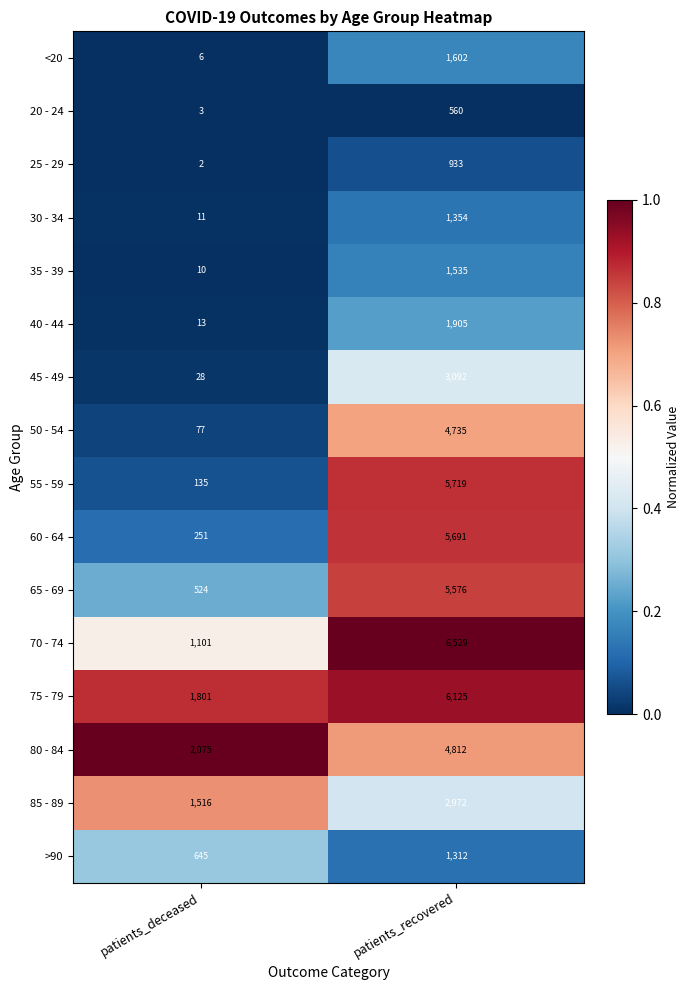

Where is 85 - 89 nearest to the value 2244?

patients_deceased